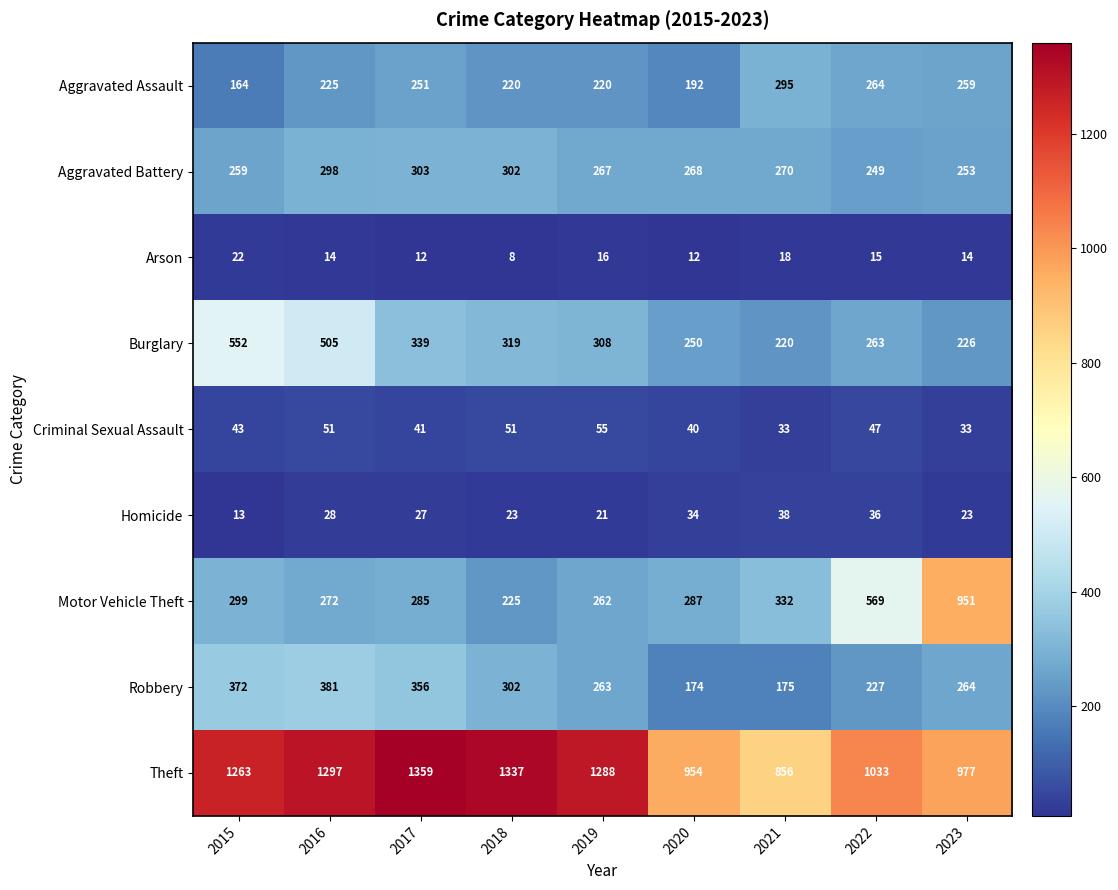

Rank the series by their maximum value, from lowest to highest.

Arson, Homicide, Criminal Sexual Assault, Aggravated Assault, Aggravated Battery, Robbery, Burglary, Motor Vehicle Theft, Theft